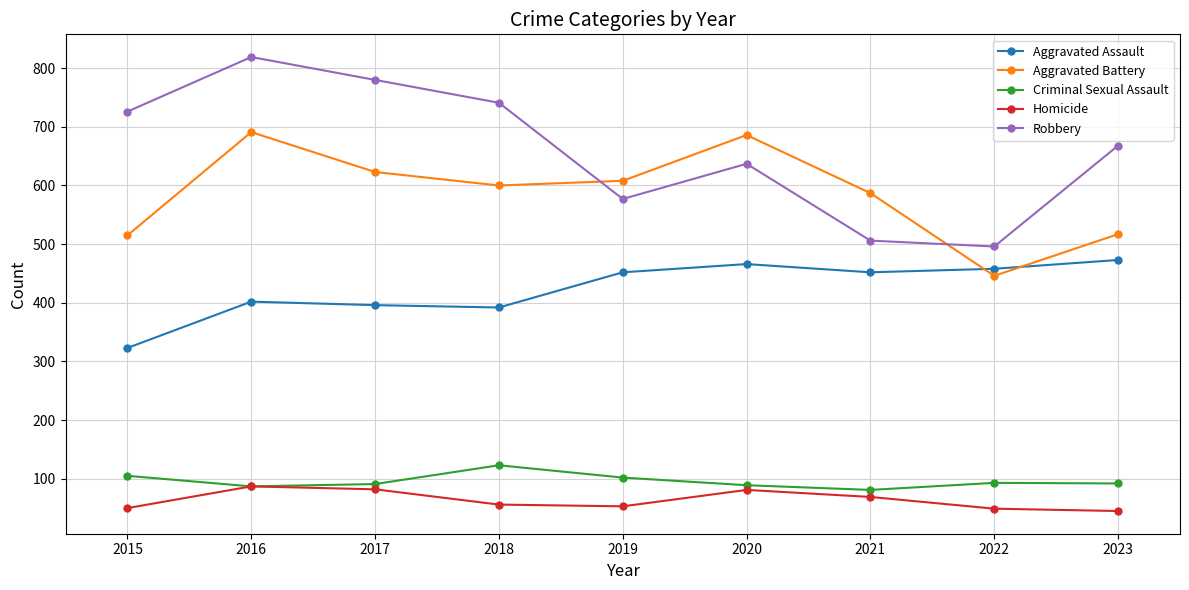

At 2020, list the series in order from largest to smallest.

Aggravated Battery, Robbery, Aggravated Assault, Criminal Sexual Assault, Homicide